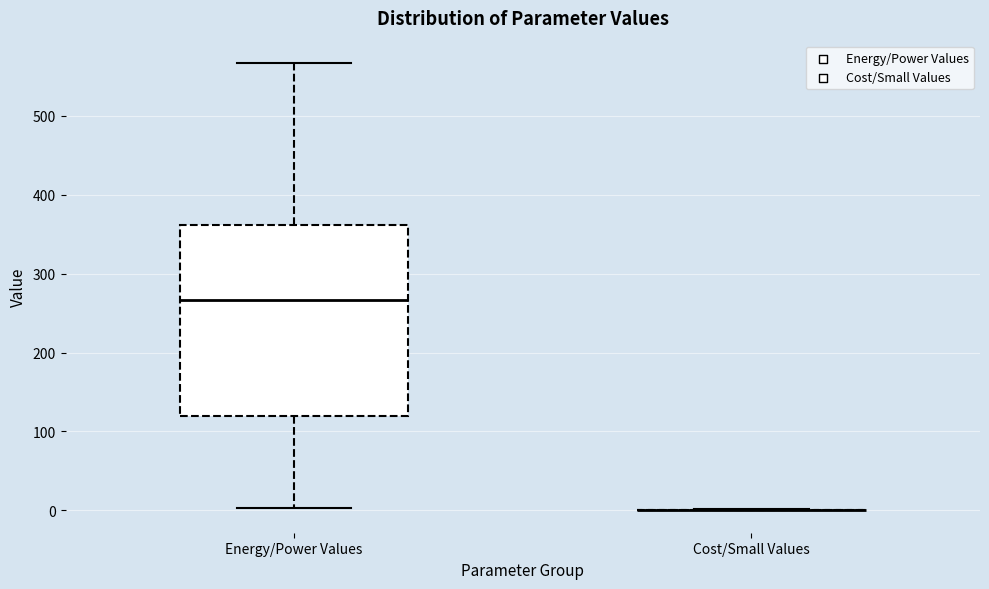

Reading left to right, transcribe this box plot: for each box, give where its median line is, the range the box spans, and where its two whiskers end, as read against the y-axis. The values are not printed on the chart, so give them approximately, as read against the axis.

Energy/Power Values: median 270, box 120 to 360, whiskers 0 to 570
Cost/Small Values: box collapsed to a line at 0, whiskers 0 to 0